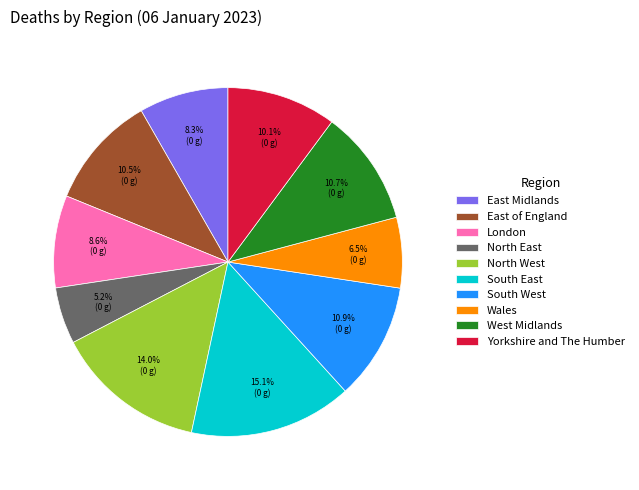

Is it true that West Midlands is 11% of the pie?

True